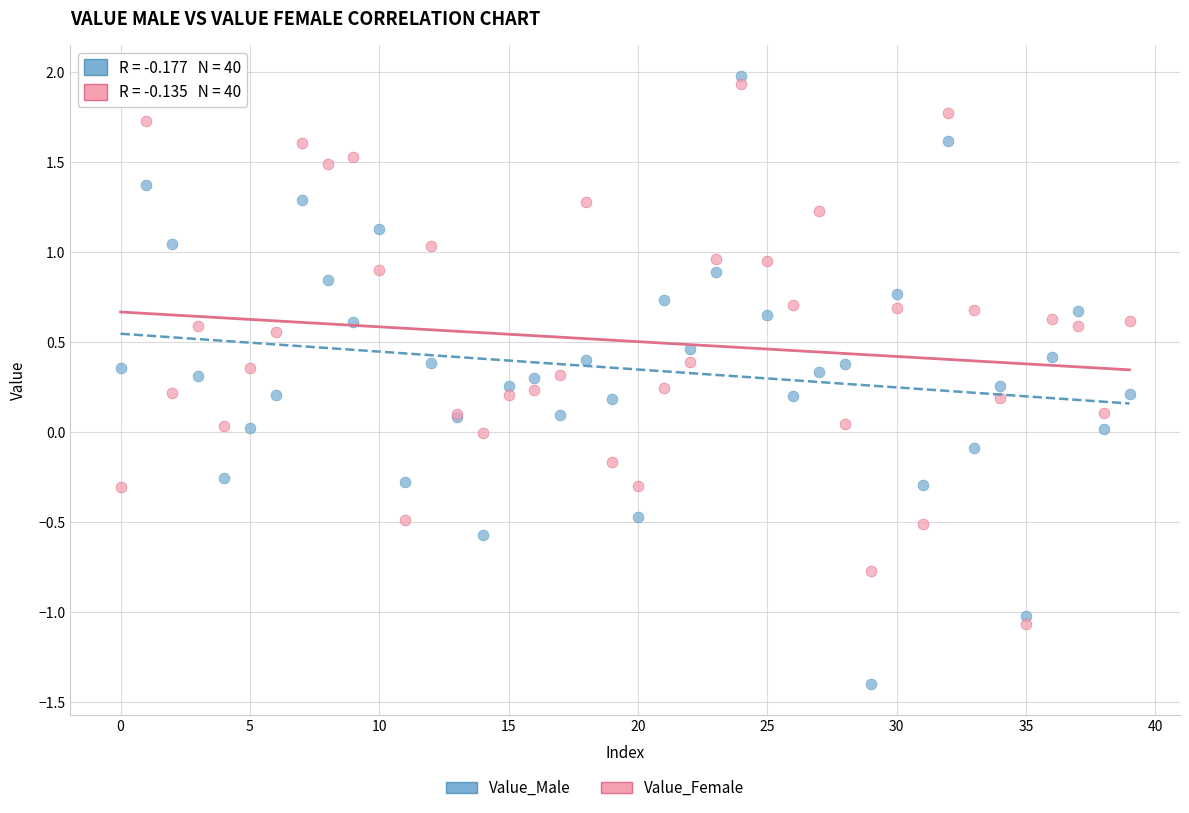

Which series has the widest spread of Y values?

Value_Male